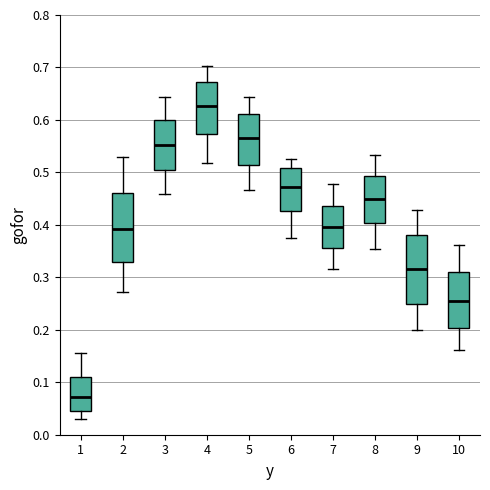

Reading left to right, read every box against the y-axis: the position of its median line, the range the box covers, and the ends of its whiskers. The values are not printed on the chart, so give them approximately, as read against the axis.

1: median 0.07, box 0.05 to 0.11, whiskers 0.03 to 0.16
2: median 0.39, box 0.33 to 0.46, whiskers 0.27 to 0.53
3: median 0.55, box 0.50 to 0.60, whiskers 0.46 to 0.64
4: median 0.63, box 0.57 to 0.67, whiskers 0.52 to 0.70
5: median 0.57, box 0.51 to 0.61, whiskers 0.47 to 0.64
6: median 0.47, box 0.43 to 0.51, whiskers 0.37 to 0.53
7: median 0.40, box 0.36 to 0.44, whiskers 0.32 to 0.48
8: median 0.45, box 0.40 to 0.49, whiskers 0.35 to 0.53
9: median 0.32, box 0.25 to 0.38, whiskers 0.20 to 0.43
10: median 0.25, box 0.20 to 0.31, whiskers 0.16 to 0.36